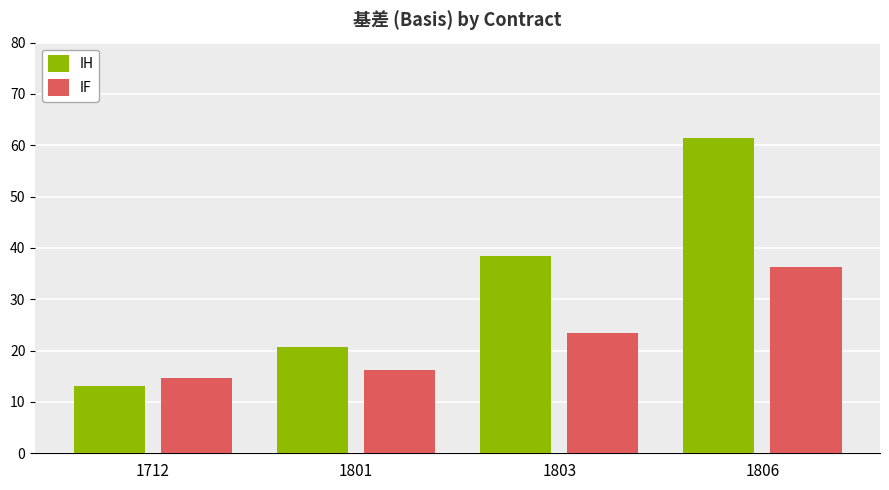

Read the IF value at 1803.

23.5